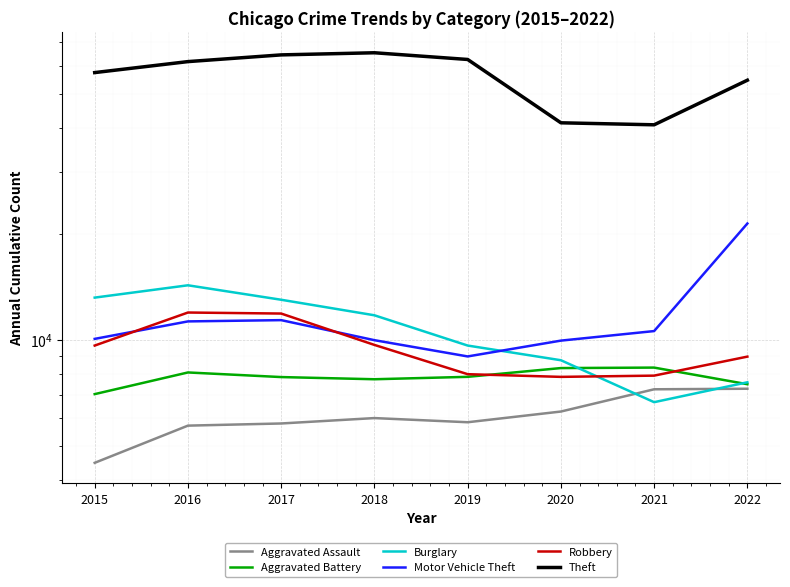

What is the greatest value displayed?

65285